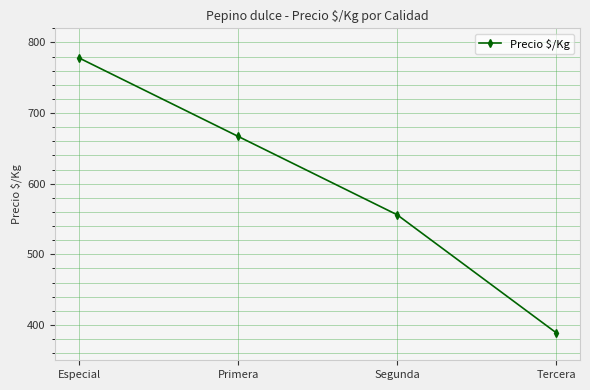

Reading left to right, transcribe all the data shown in this chart.

778	667	556	389